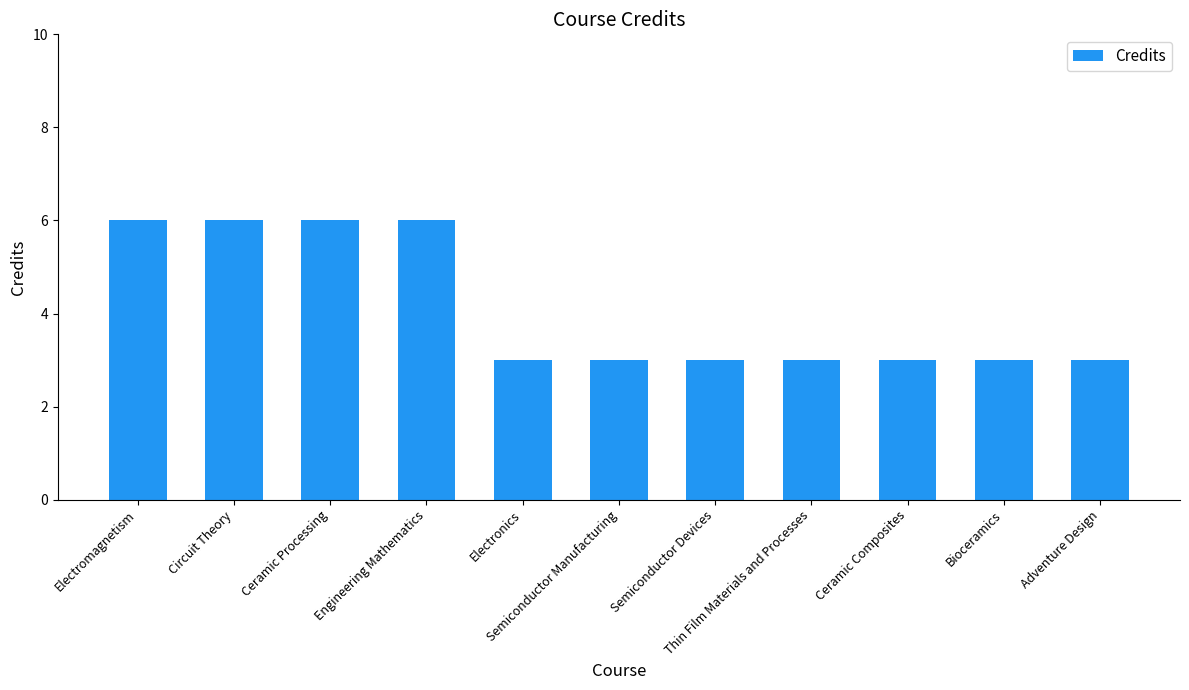

The chart shows a value of 3 at Thin Film Materials and Processes. True or false?

True